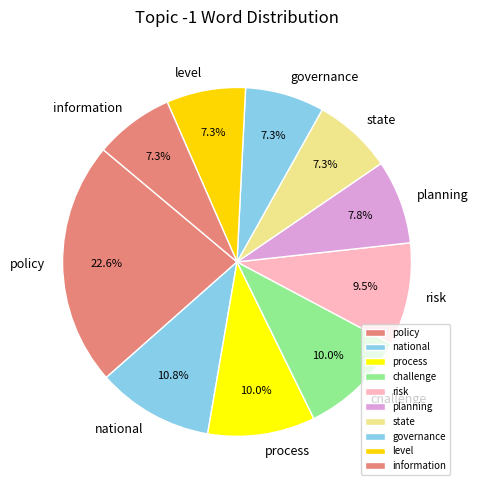

What portion of the pie excludes challenge?

90.0%